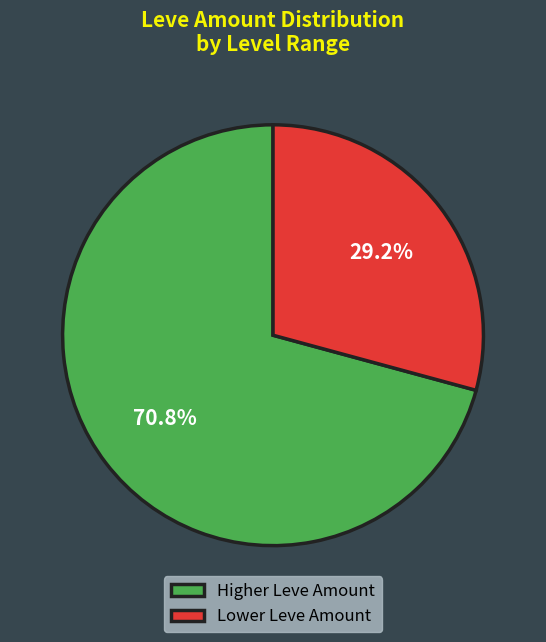

Combined, what portion of the pie is Higher Leve Amount and Lower Leve Amount?

100.0%